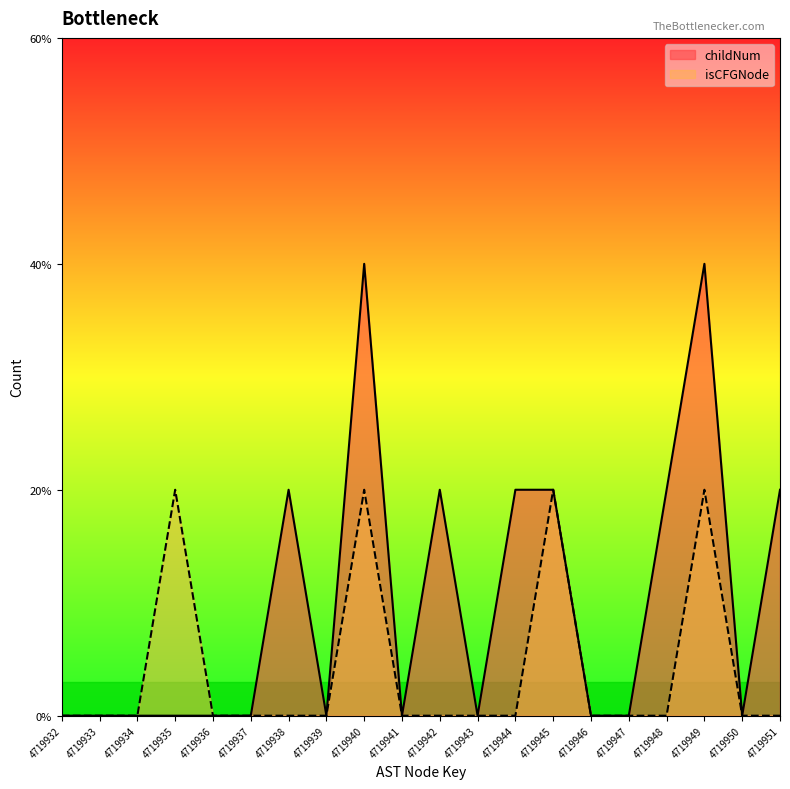

What is the difference between the highest and lowest values at 4719938?

1